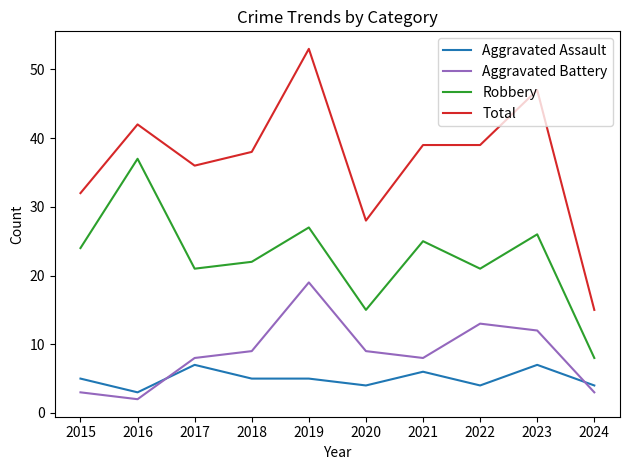

Which series changed the most between 2019 and 2020?

Total